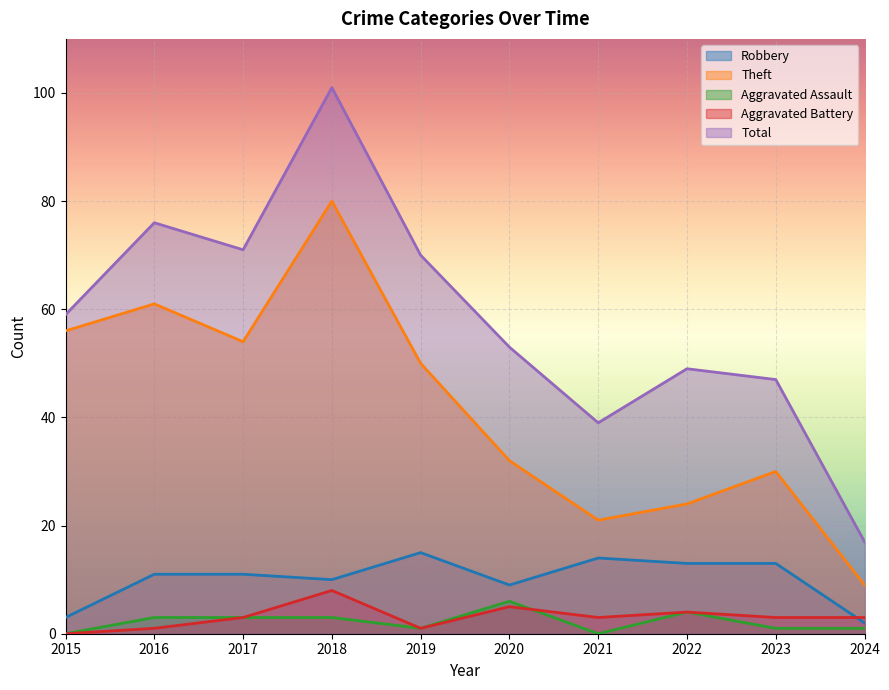

How many interior local valleys does the Aggravated Assault series have?

2